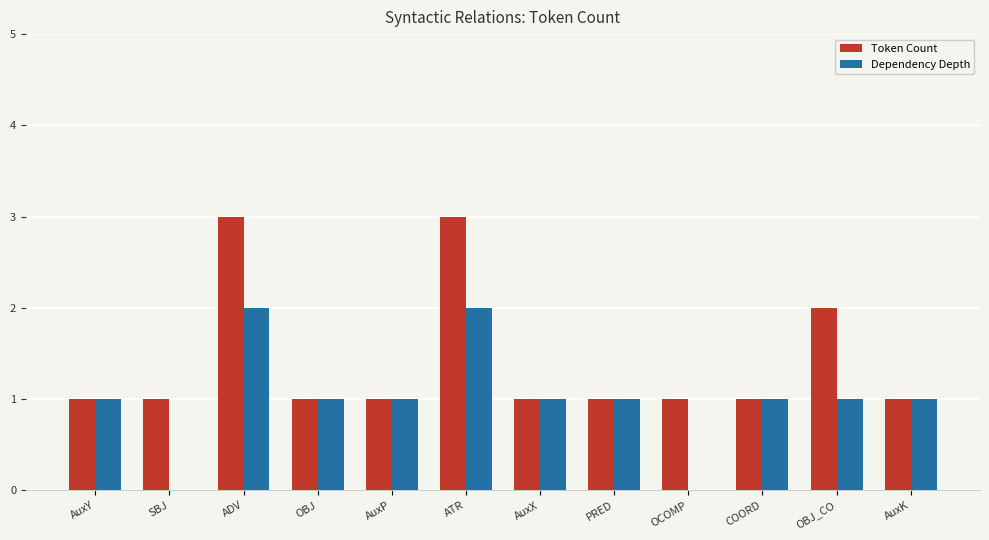

Between OBJ and OCOMP, which series saw the biggest shift?

Dependency Depth